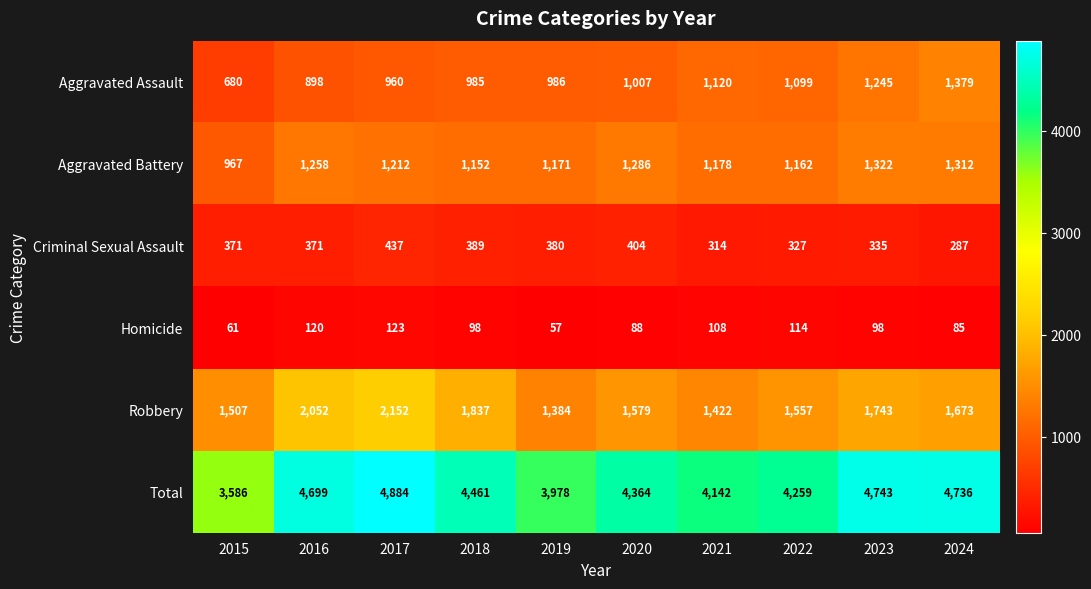

What is the sum of the Robbery values at 2015 and 2019?

2891